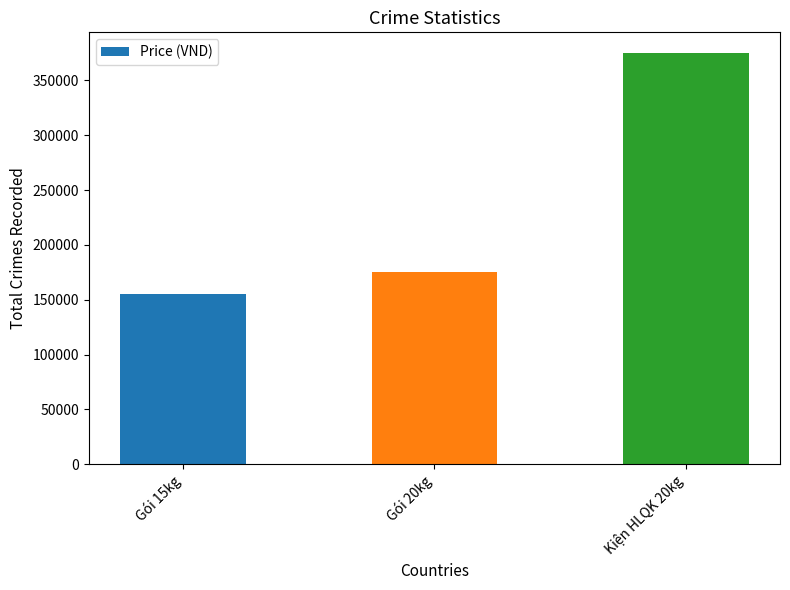

What position from the right is Gói 15kg?

3